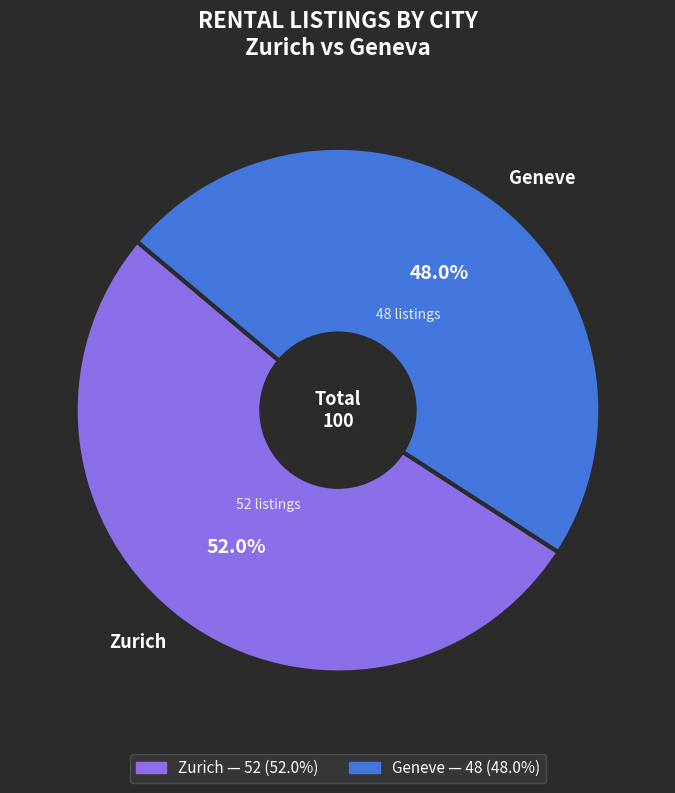

What is the total percentage of Geneve and Zurich?

100.0%